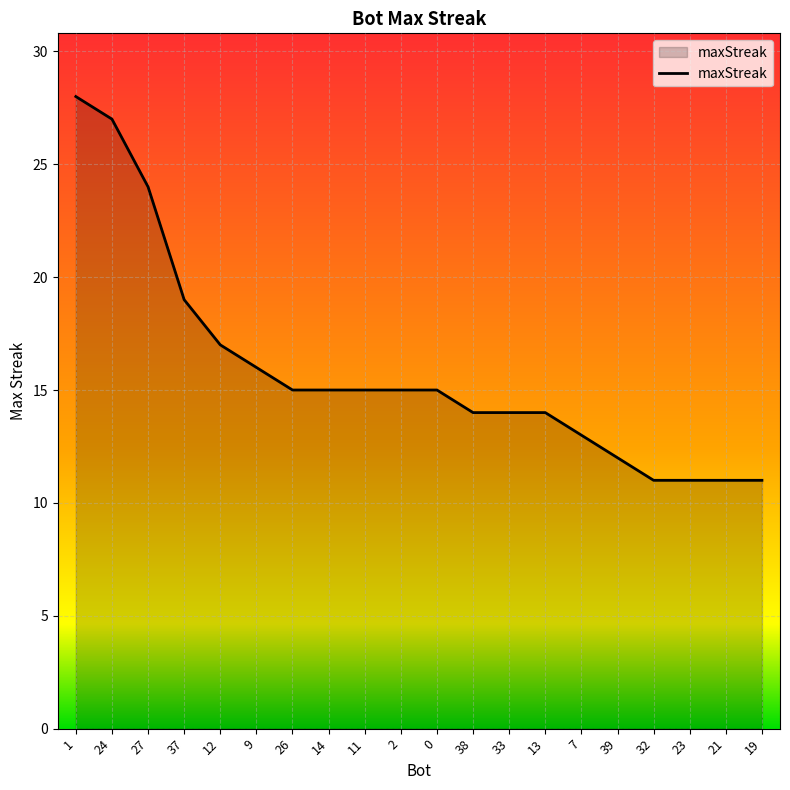

True or false: the data shows 19 at 39.

False